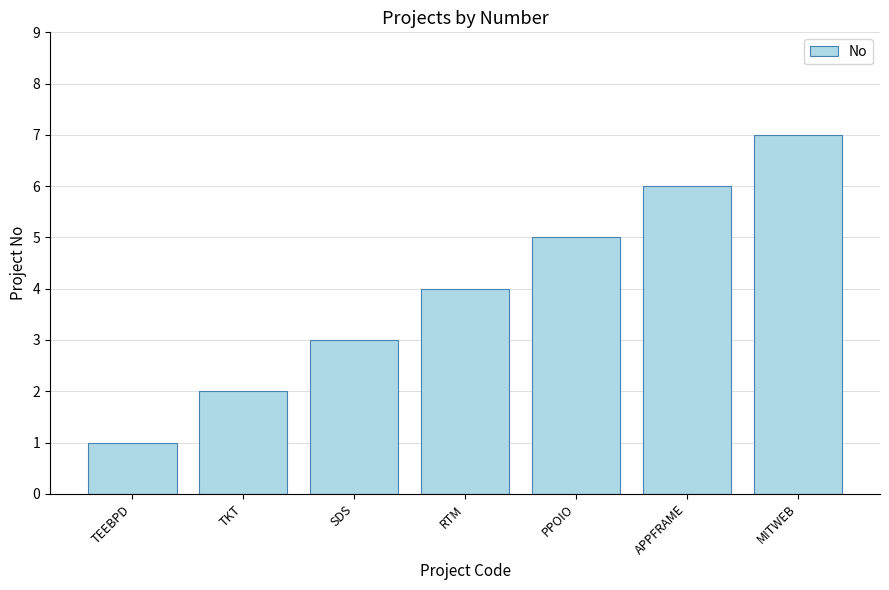

Reading right to left, extract all data points from this chart.

MITWEB=7	APPFRAME=6	PPOIO=5	RTM=4	SDS=3	TKT=2	TEEBPD=1